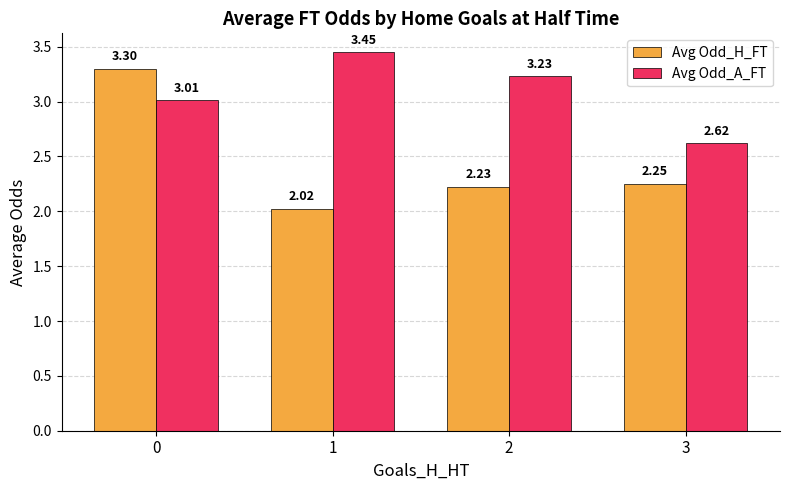

Between 2 and 3, which series saw the biggest shift?

Avg Odd_A_FT